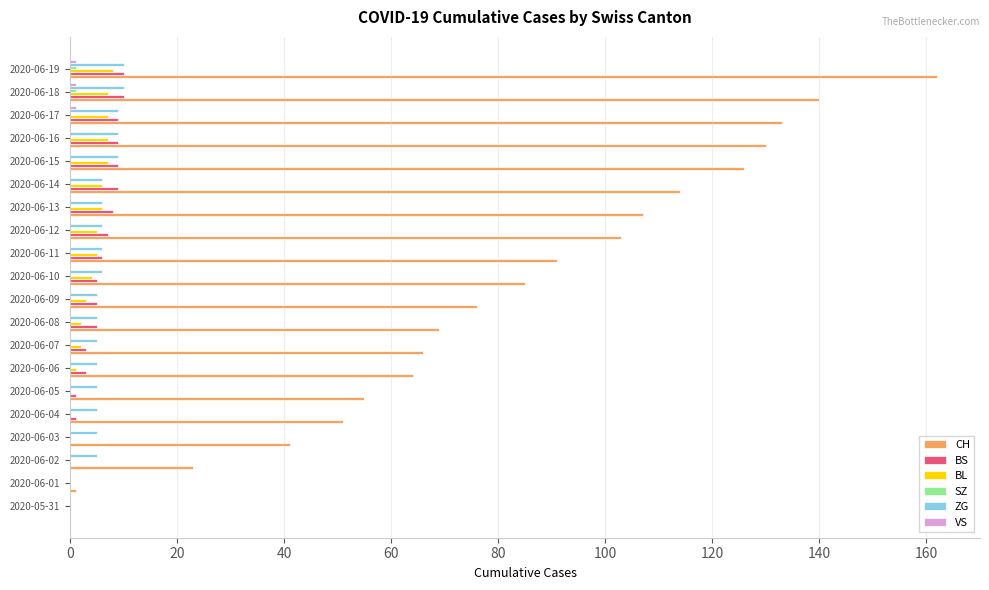

What is the maximum value for ZG?

10